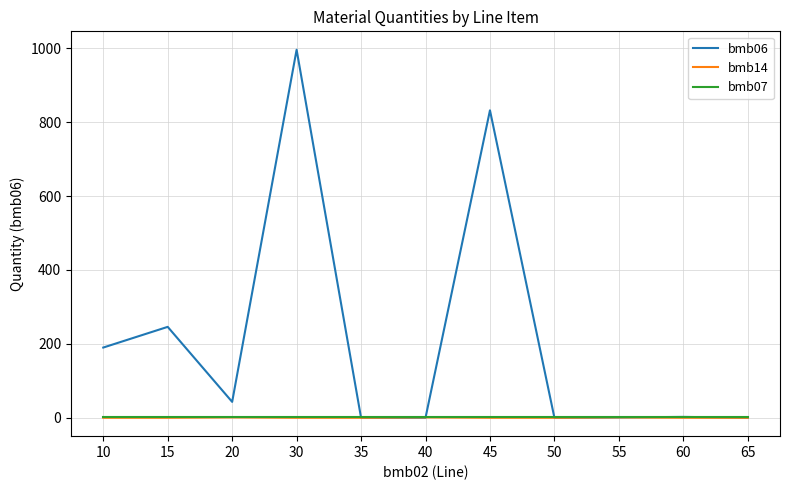

What is the total value across all series at 45?

833.0